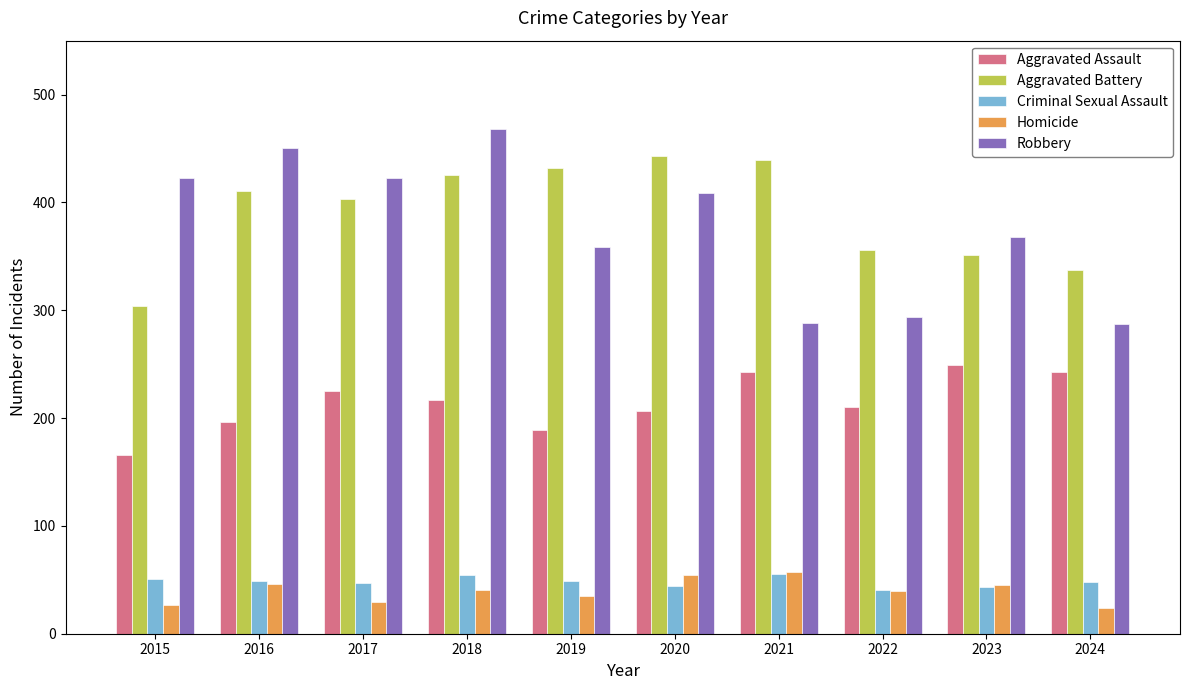

What is the sum of the Robbery values at 2022 and 2024?

581